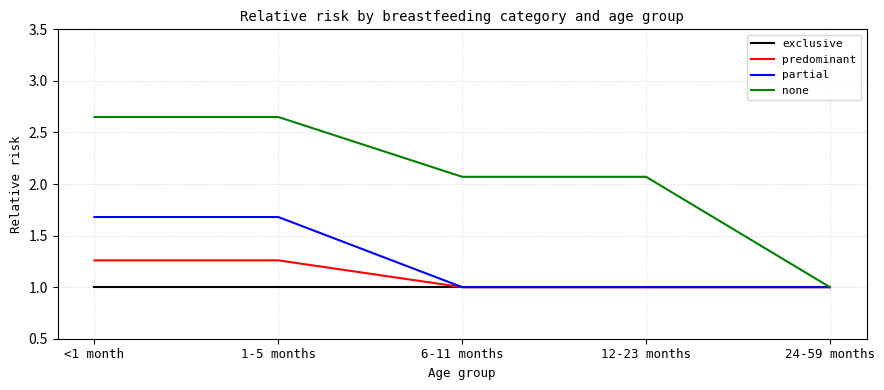

Which series changed the most between <1 month and 12-23 months?

partial